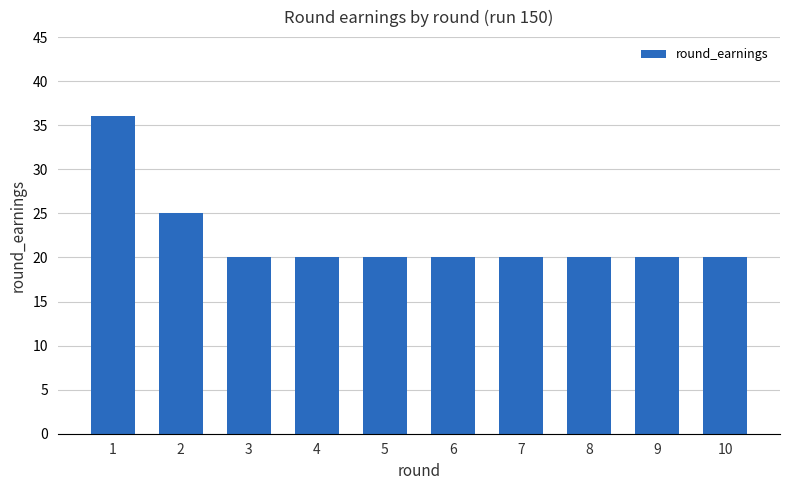

What is the difference between the maximum and minimum values?

16